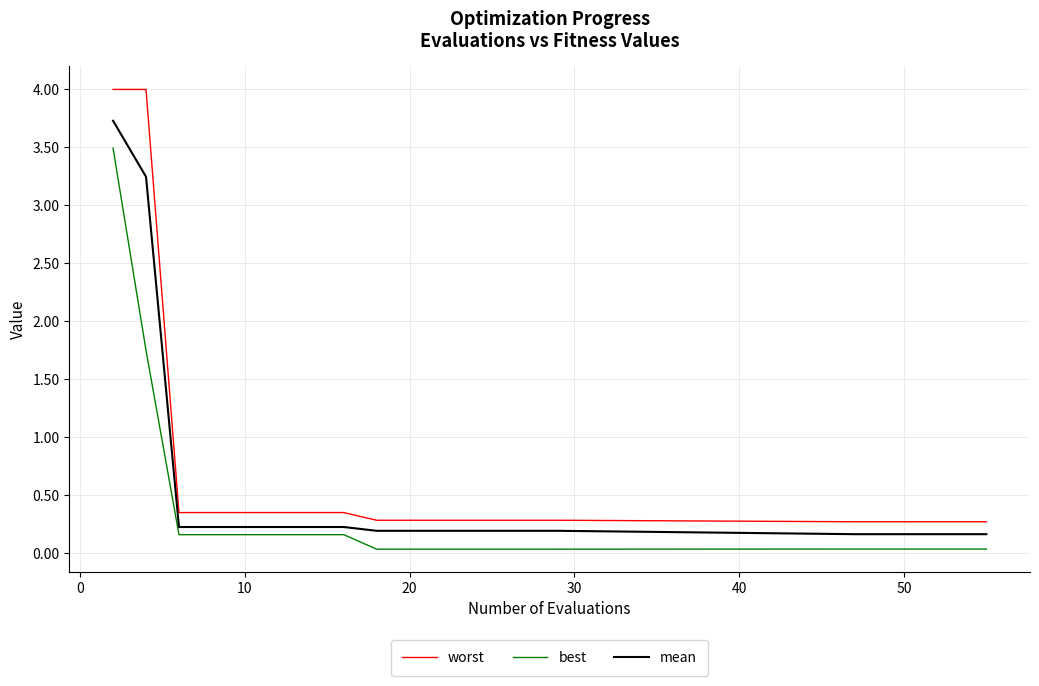

True or false: mean and best intersect in this chart.

False